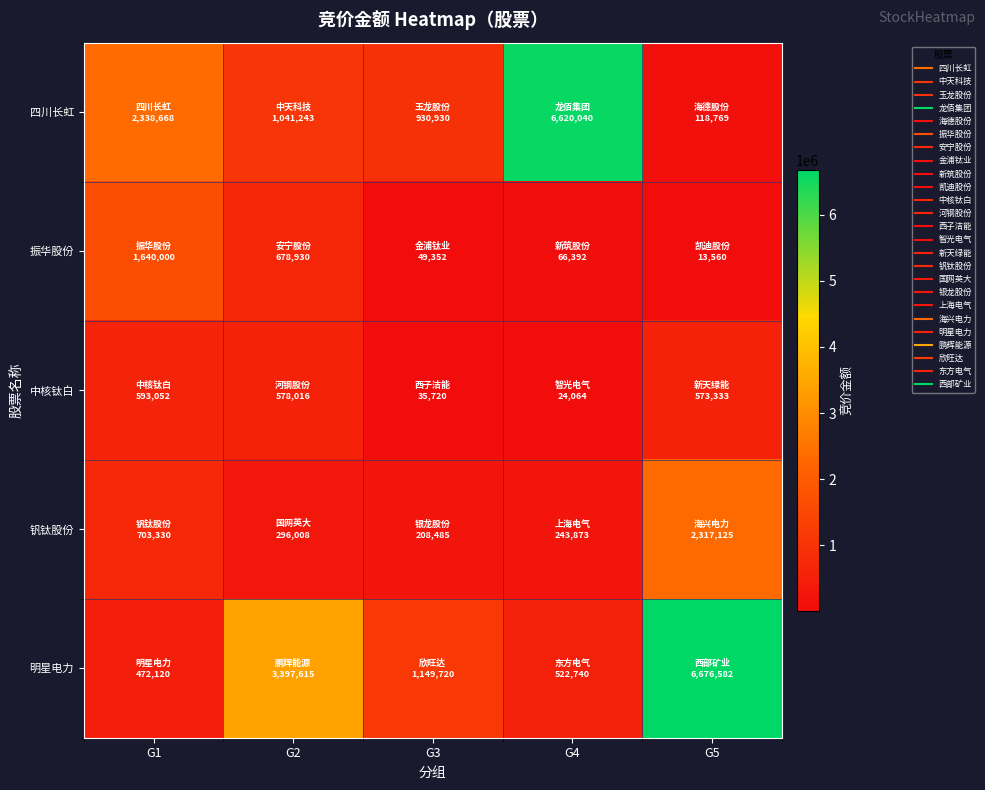

Reading left to right, what are all the values shown in this chart?

四川长虹: G1=2338668	G2=1041243	G3=930930	G4=6620040	G5=118769
振华股份: G1=1640000	G2=678930	G3=49352	G4=66392	G5=13560
中核钛白: G1=593052	G2=578016	G3=35720	G4=24064	G5=573333
钒钛股份: G1=703330	G2=296008	G3=208485	G4=243873	G5=2317125
明星电力: G1=472120	G2=3397615	G3=1149720	G4=522740	G5=6676582